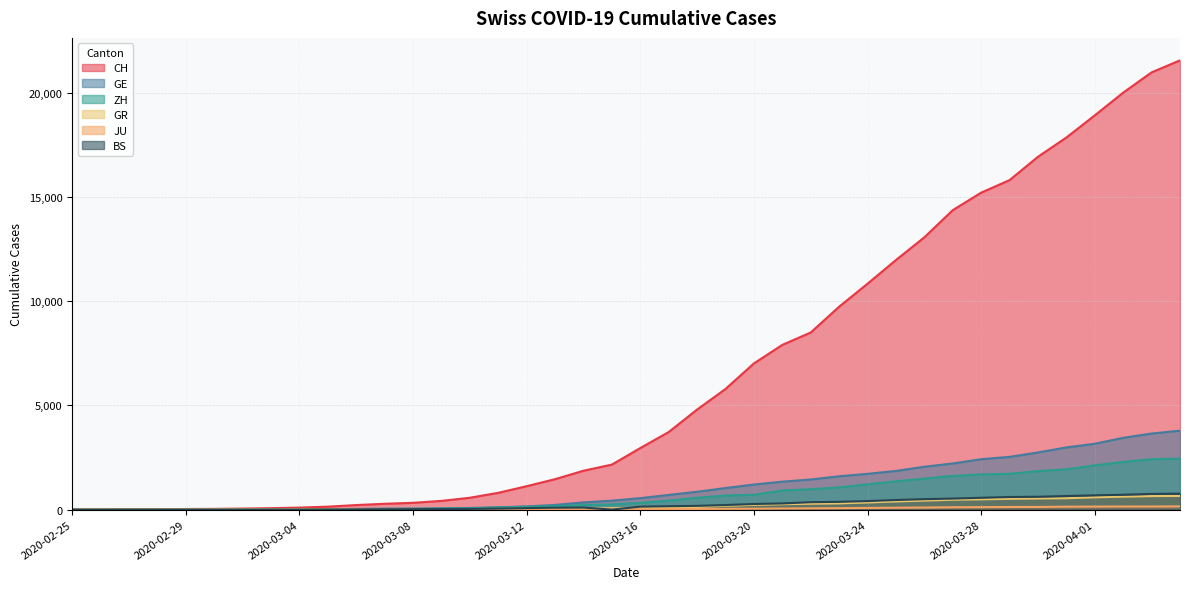

List the labels in order of GR value, smallest first.

2020-02-25, 2020-02-26, 2020-02-27, 2020-02-28, 2020-02-29, 2020-03-01, 2020-03-02, 2020-03-03, 2020-03-04, 2020-03-05, 2020-03-06, 2020-03-07, 2020-03-08, 2020-03-09, 2020-03-10, 2020-03-11, 2020-03-12, 2020-03-13, 2020-03-14, 2020-03-15, 2020-03-16, 2020-03-17, 2020-03-18, 2020-03-19, 2020-03-20, 2020-03-21, 2020-03-22, 2020-03-23, 2020-03-24, 2020-03-25, 2020-03-26, 2020-03-27, 2020-03-28, 2020-03-29, 2020-03-30, 2020-03-31, 2020-04-01, 2020-04-02, 2020-04-03, 2020-04-04